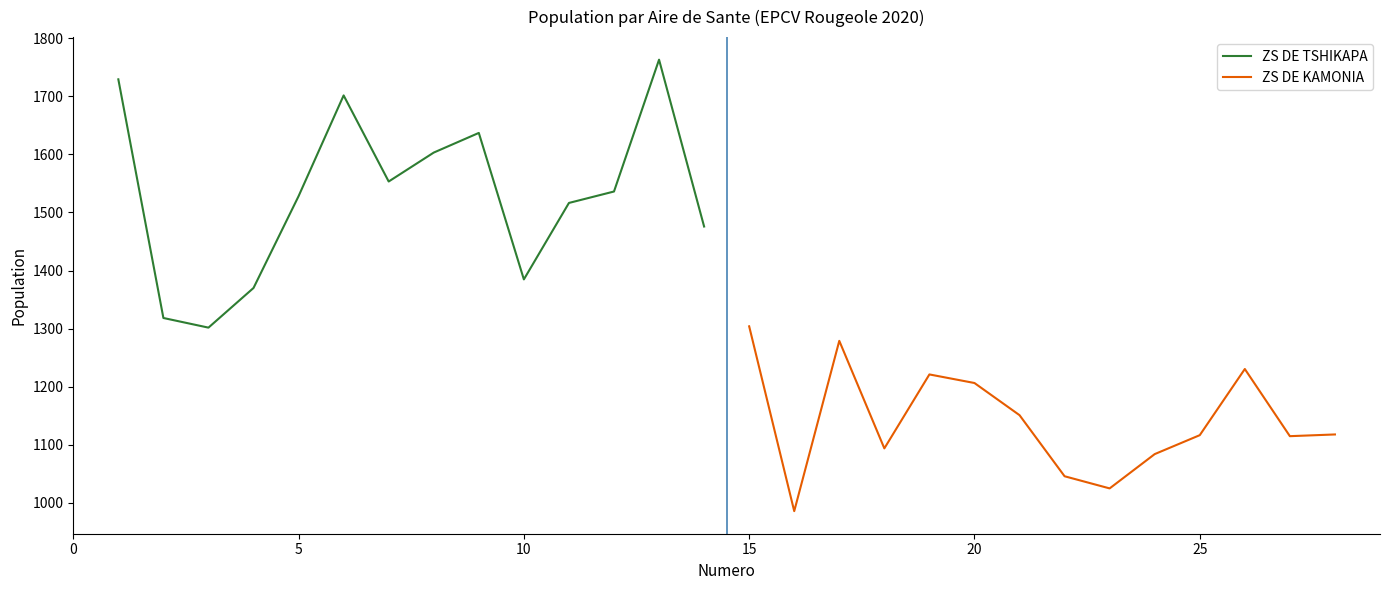

What value does the ZS DE TSHIKAPA series have at 5?

1528.1